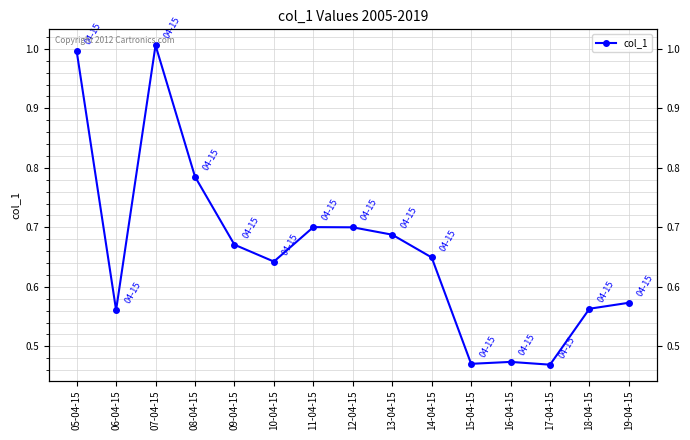

Reading left to right, transcribe all the data shown in this chart.

05-04-15=1.0	06-04-15=0.6	07-04-15=1.0	08-04-15=0.8	09-04-15=0.7	10-04-15=0.6	11-04-15=0.7	12-04-15=0.7	13-04-15=0.7	14-04-15=0.6	15-04-15=0.5	16-04-15=0.5	17-04-15=0.5	18-04-15=0.6	19-04-15=0.6